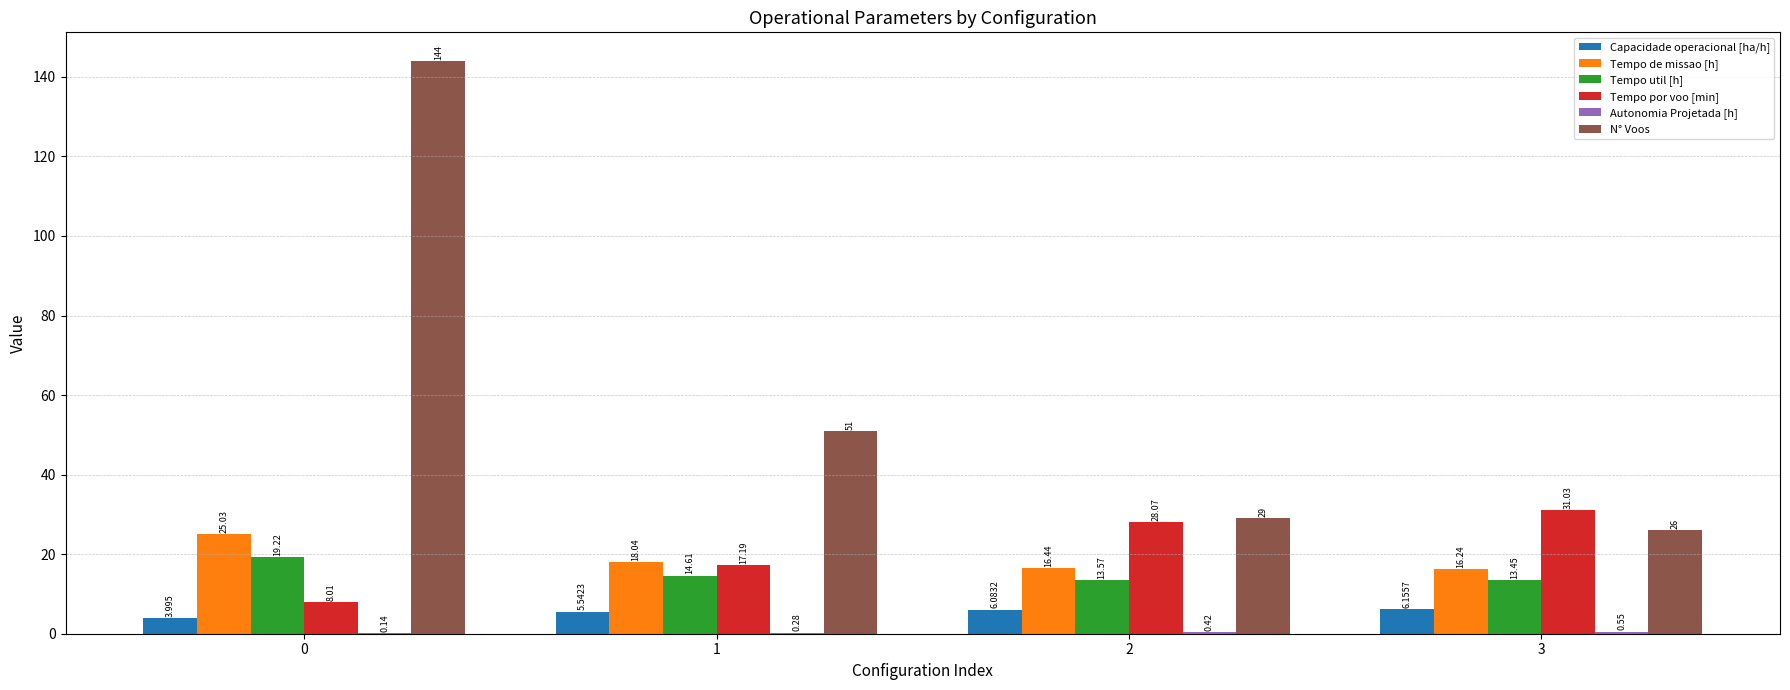

Which series has the largest total across all categories?

N° Voos